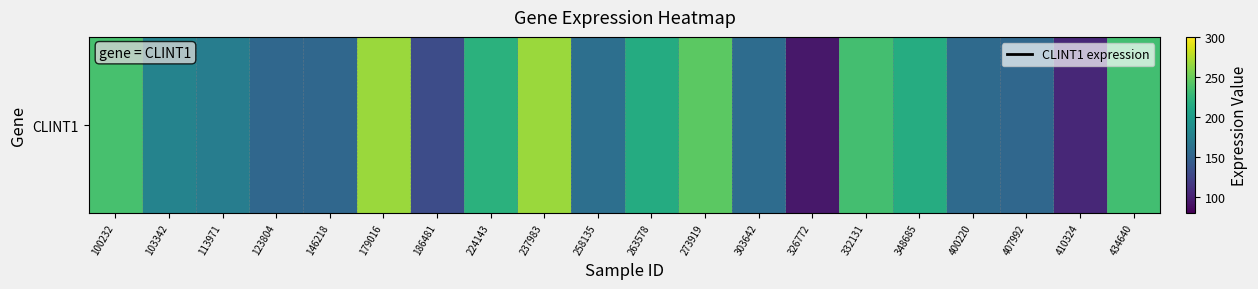

Reading right to left, extract all data points from this chart.

434640=233.0	410324=104.6	407992=153.2	400220=156.3	348685=216.4	332131=234.6	326772=94.2	303642=157.4	273919=244.9	263578=215.5	258135=160.5	237983=267.1	224143=220.5	186481=131.2	179016=267.1	146218=153.1	123804=153.6	113971=173.3	103342=178.3	100232=236.0